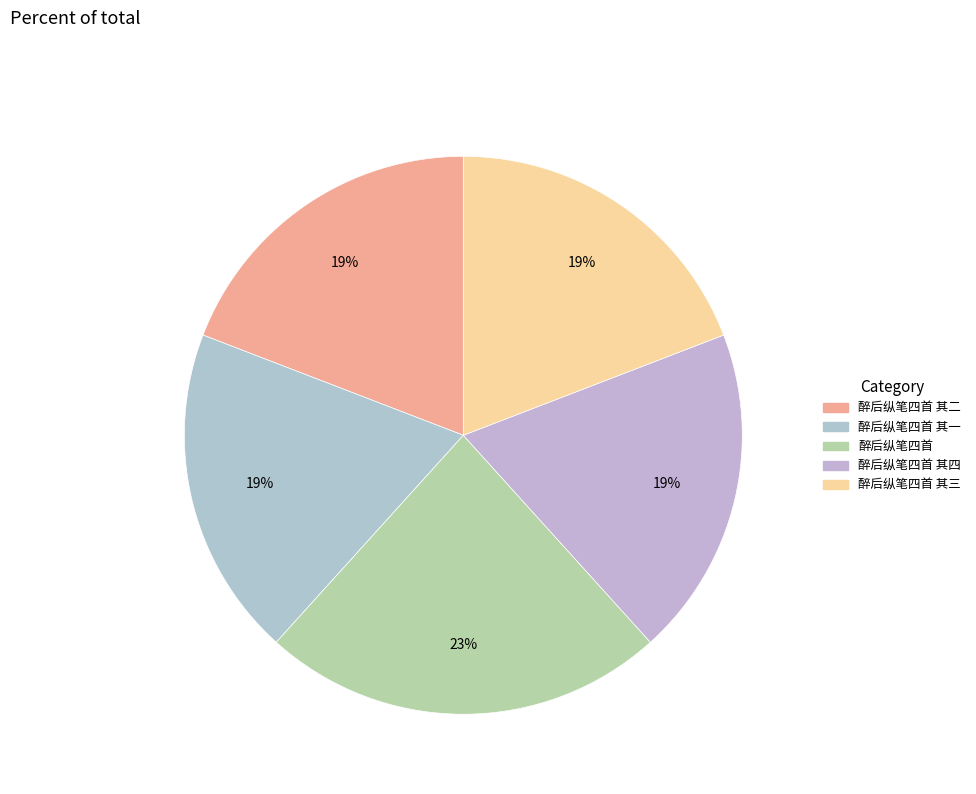

Which slice is the smallest?

醉后纵笔四首 其一